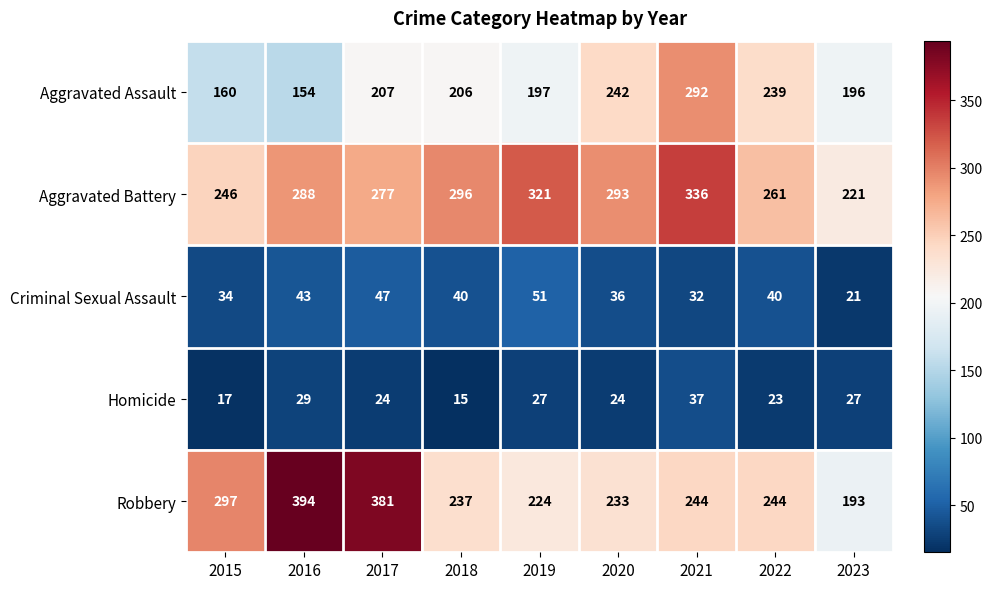

What value does the Homicide series have at 2017?

24